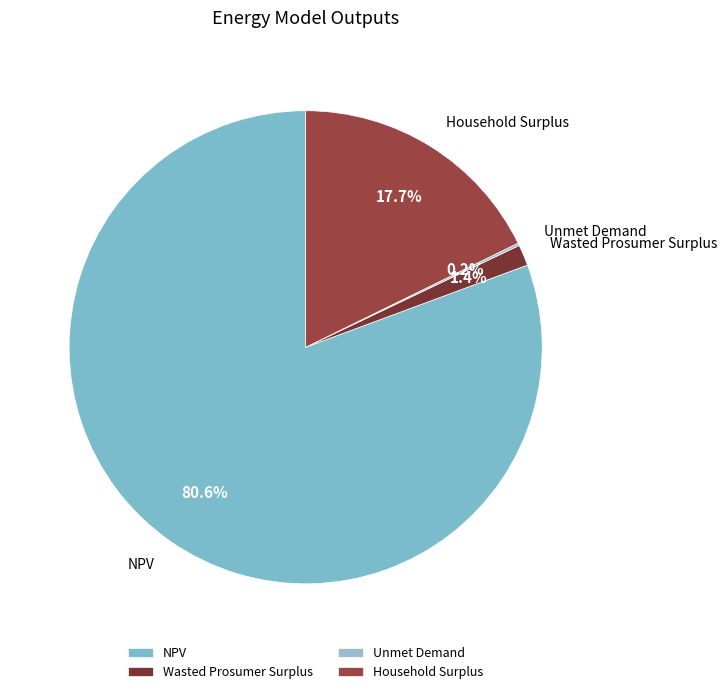

Which category accounts for the majority?

NPV